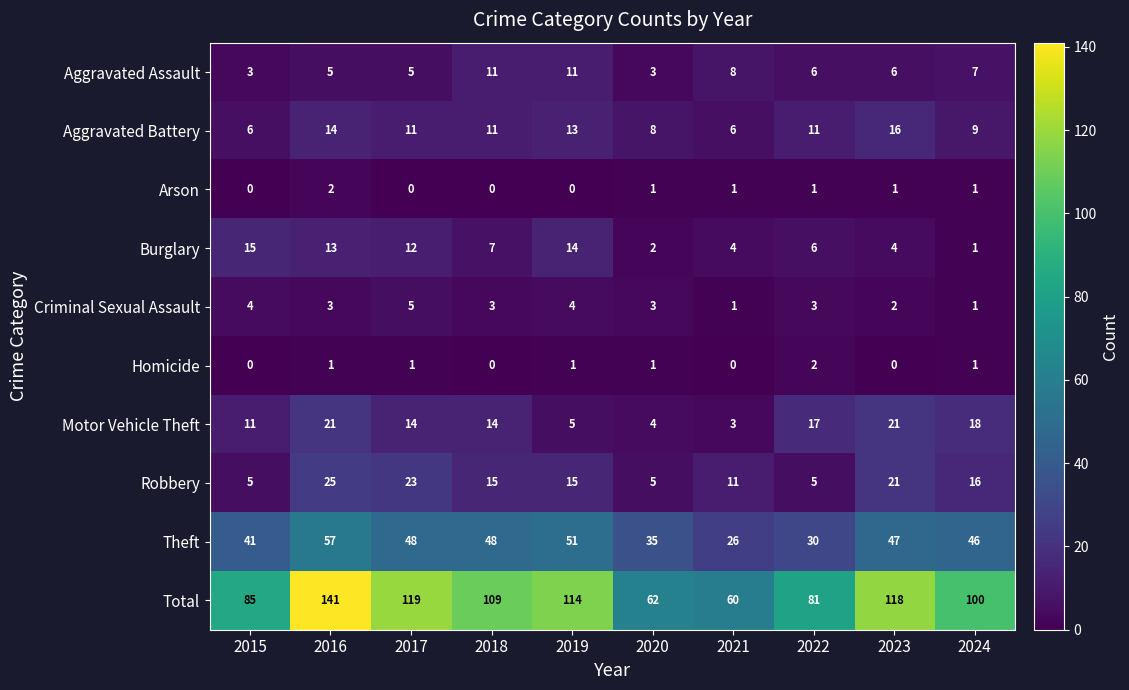

At which label does Aggravated Assault first exceed 6?

2018